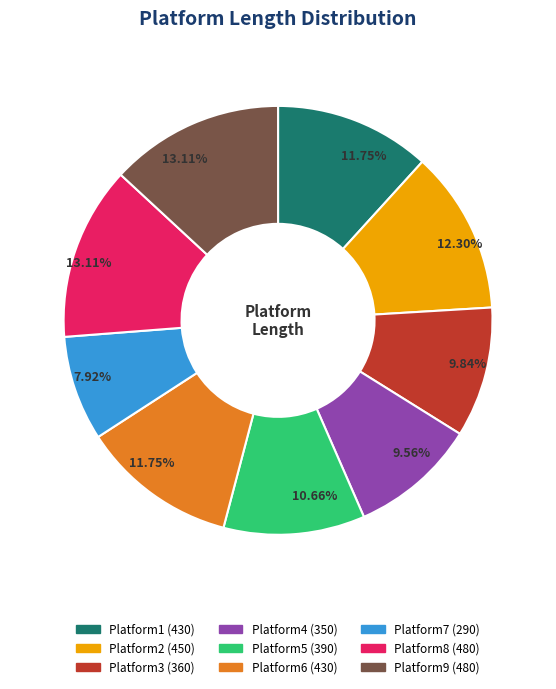

What percentage is NOT represented by Platform2?

87.7%